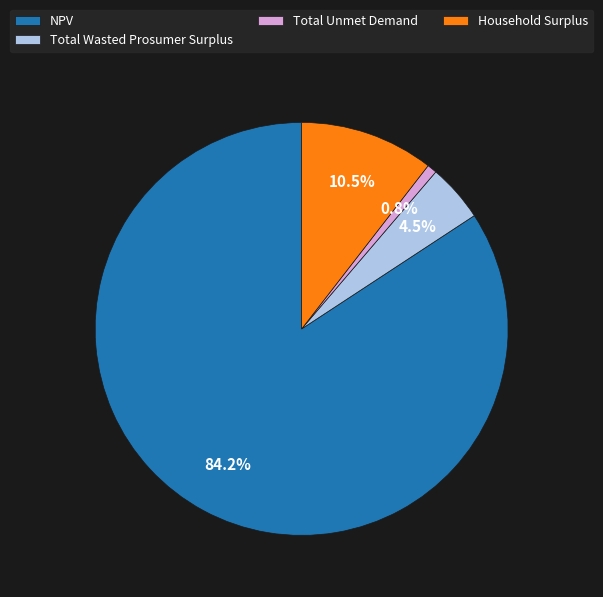

Count the number of slices in the pie.

4